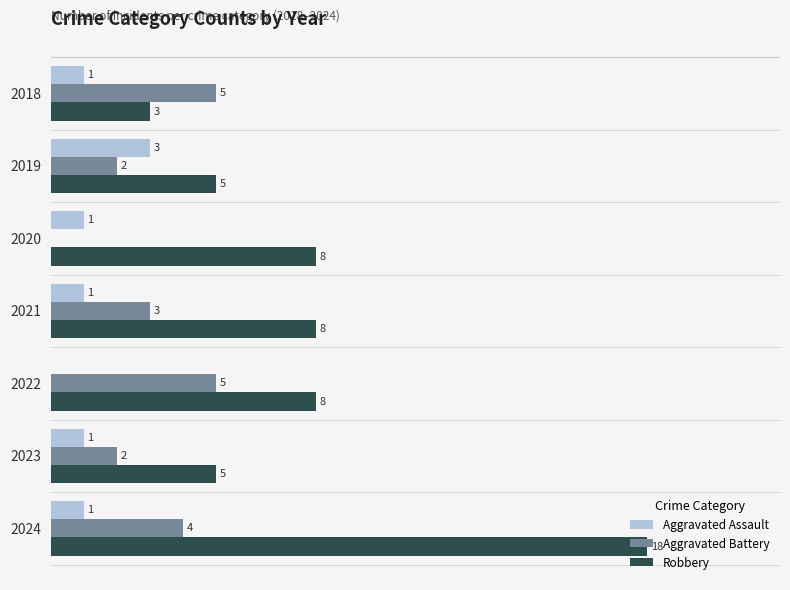

Which series changed the most between 2019 and 2023?

Aggravated Assault